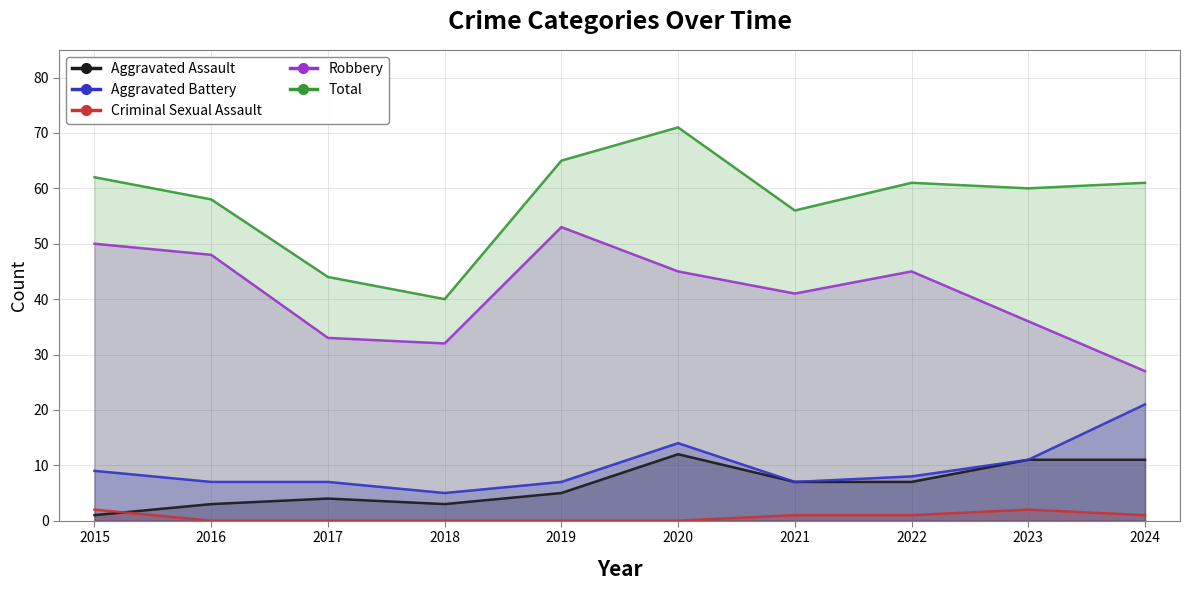

Which series has the largest total across all categories?

Total